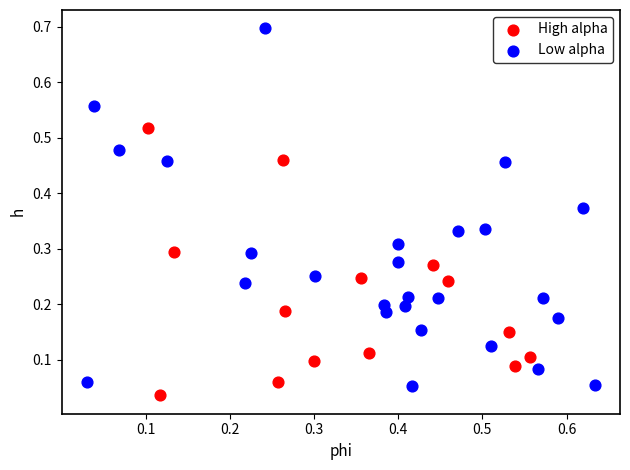

What are all the series names shown in the legend?

High alpha, Low alpha